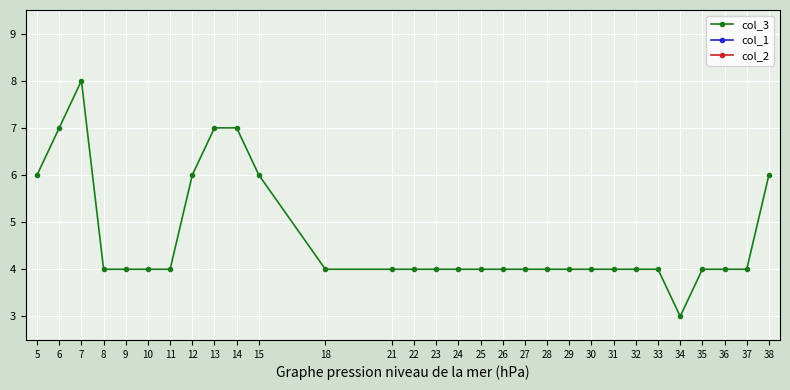

How many lines are shown in the chart?

3